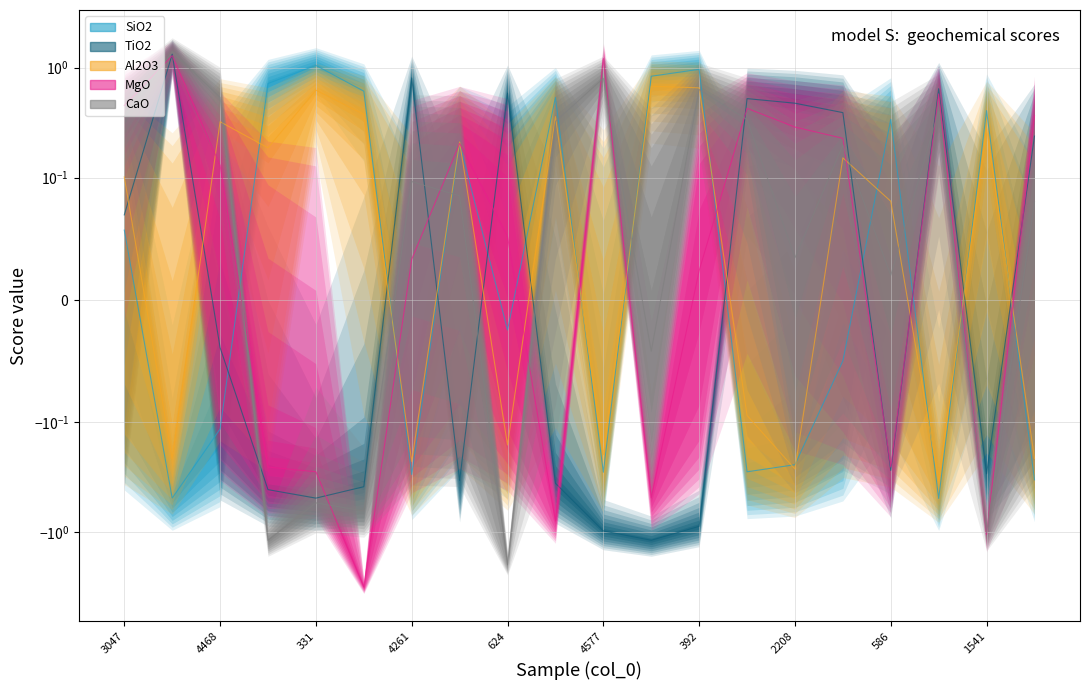

What is the total value across all series at 4366?

0.1